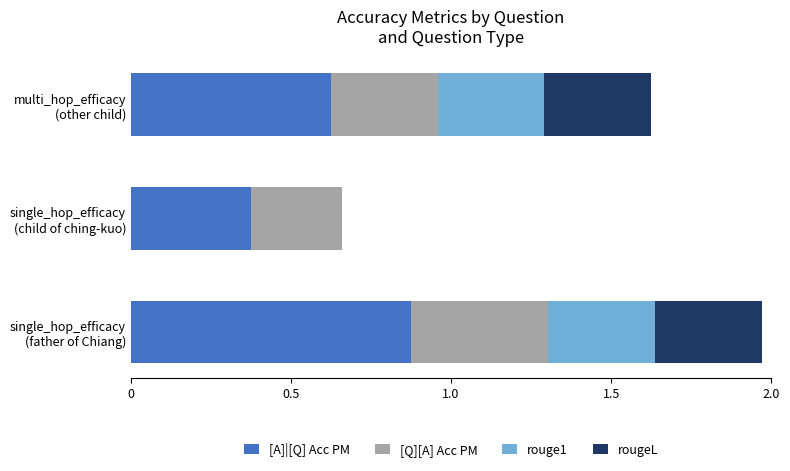

What is the sum of all [A]|[Q] Acc PM values?

1.9